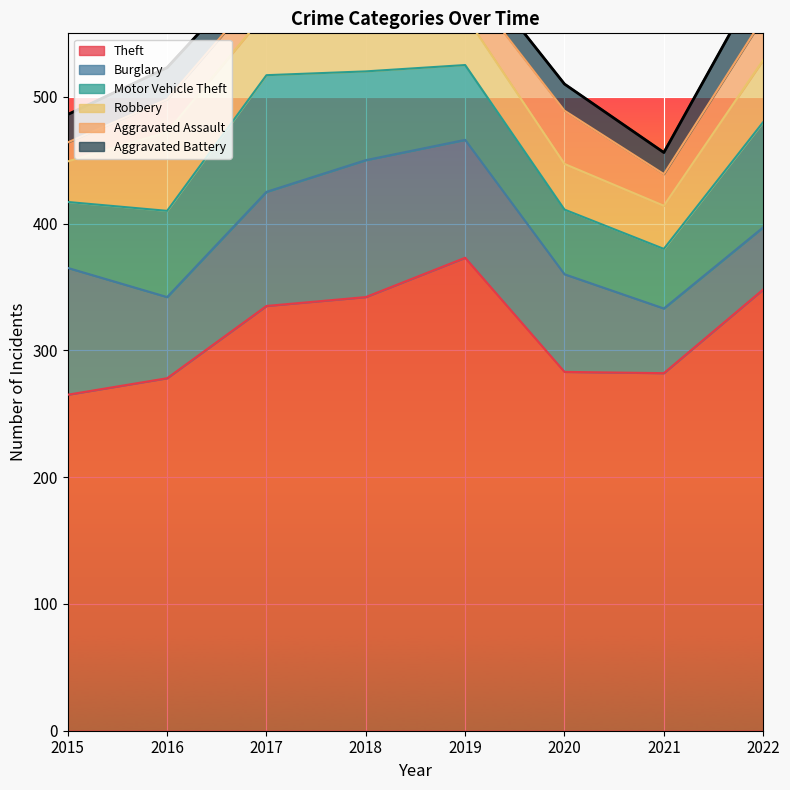

What is the difference between the maximum and minimum values in the Theft series?

108